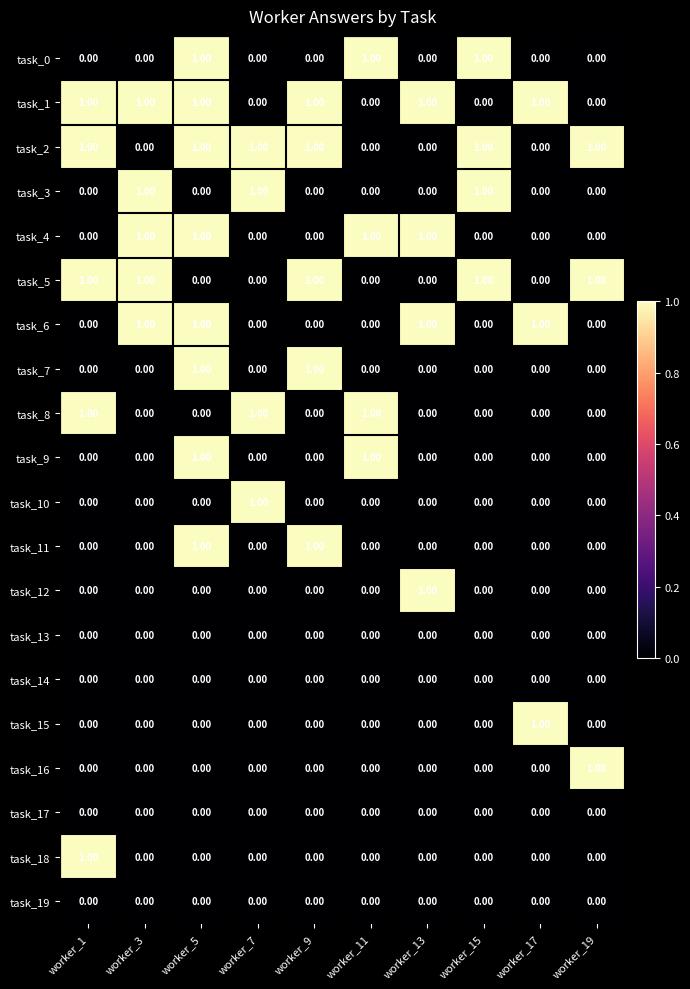

Is the value of task_18 at worker_17 greater than the value of task_6 at worker_5?

No